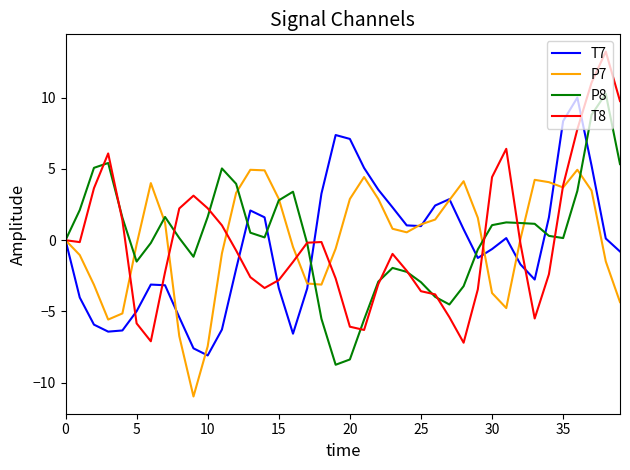

Which series ends up on top after the final intersection of T7 and P8?

P8